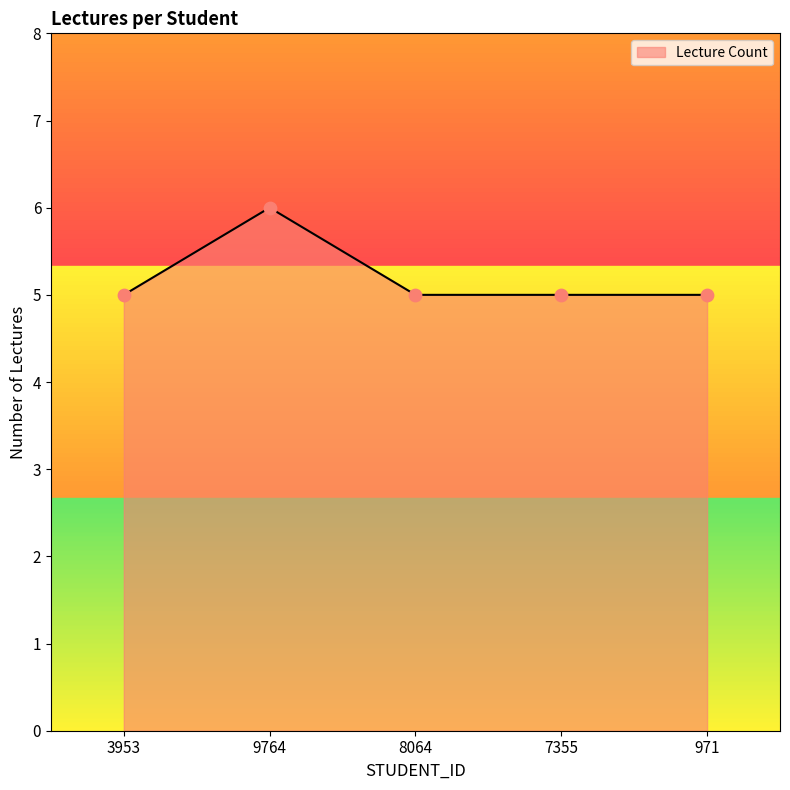

What is the ratio of the value at 8064 to the value at 3953?

1.0